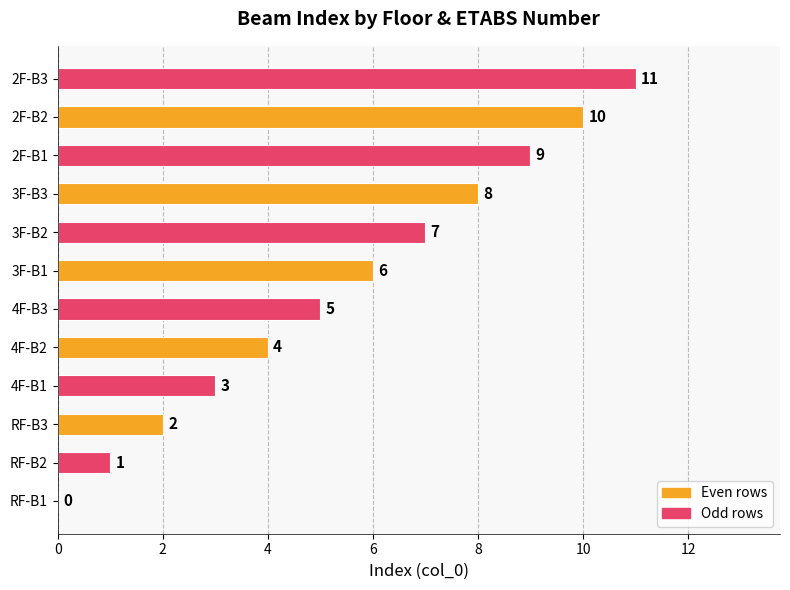

Which category has the highest value across all series?

2F-B3